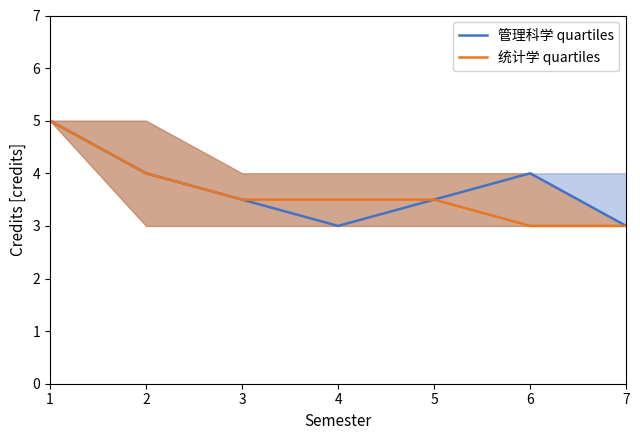

What are all the series names shown in the legend?

管理科学 quartiles, 统计学 quartiles